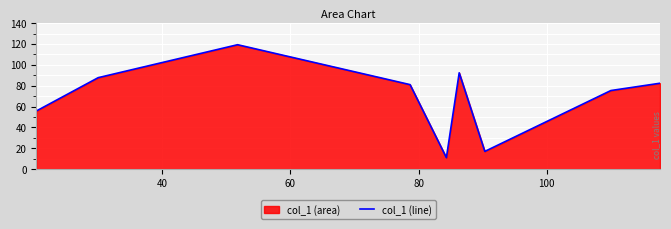

What is the minimum value shown in the chart?

11.0